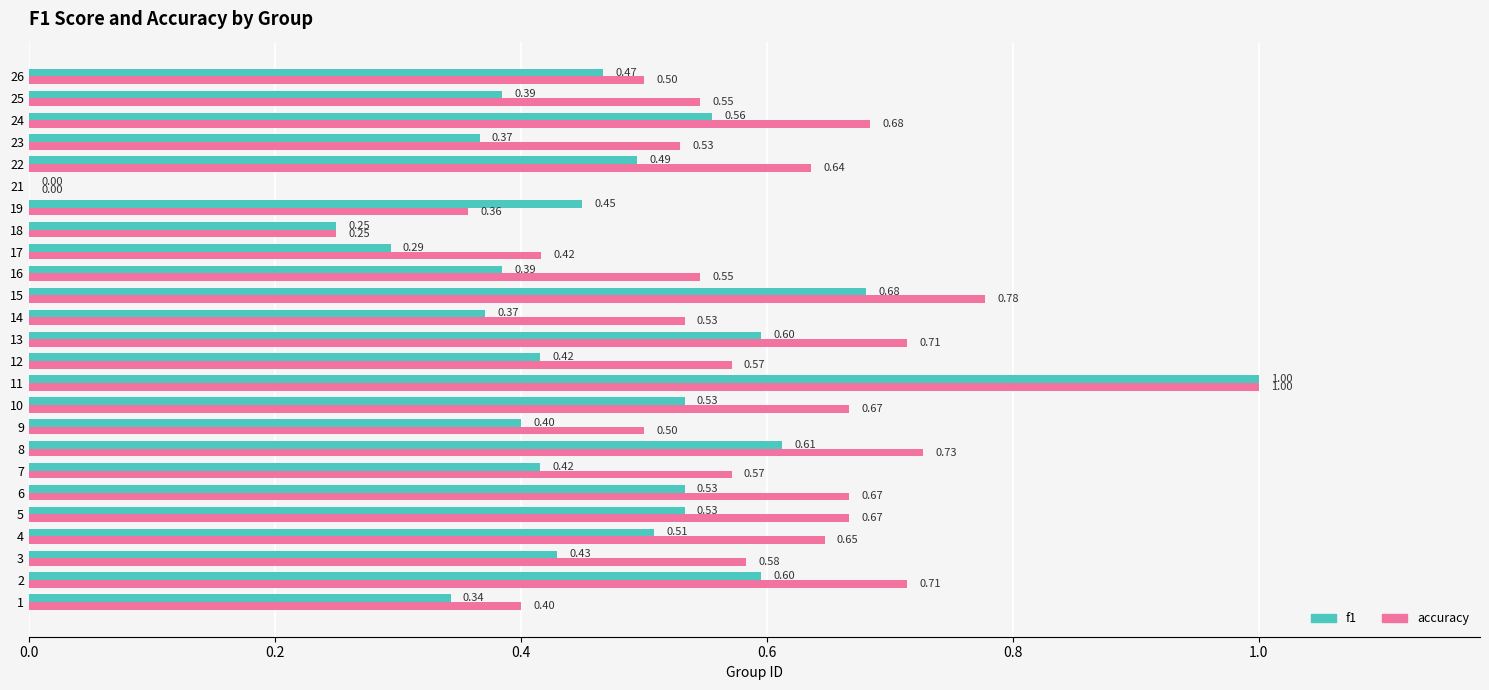

What is the total value across all series at 26?

1.0